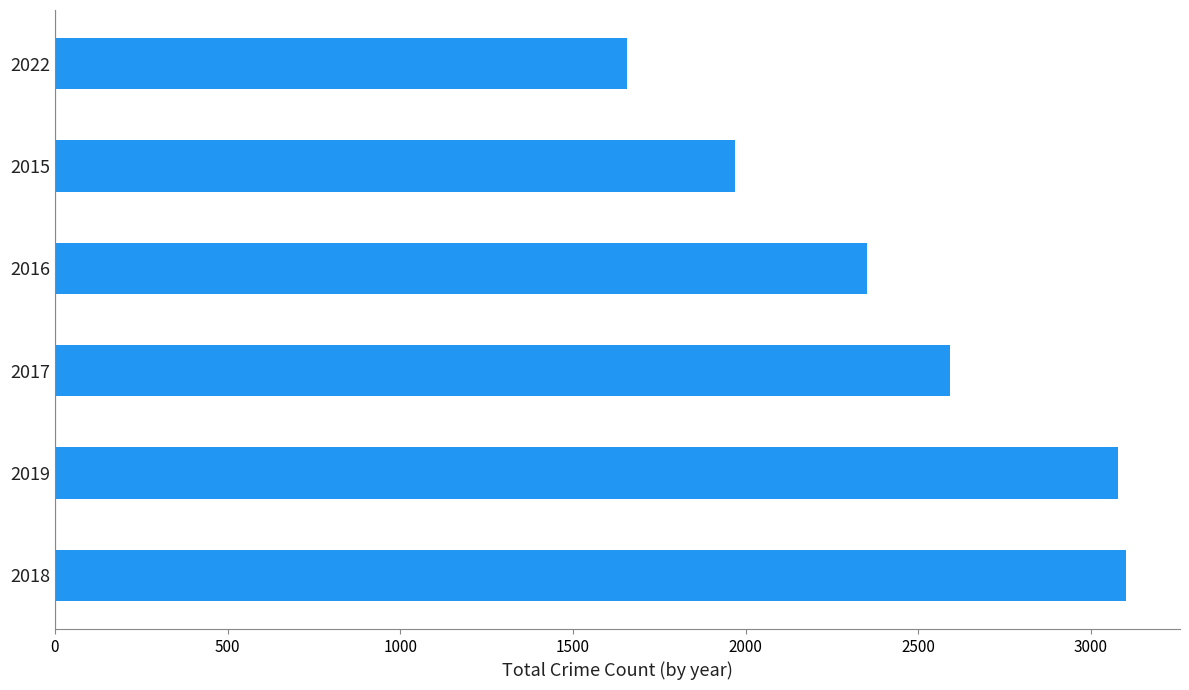

Where is the data nearest to the value 2379?

2016